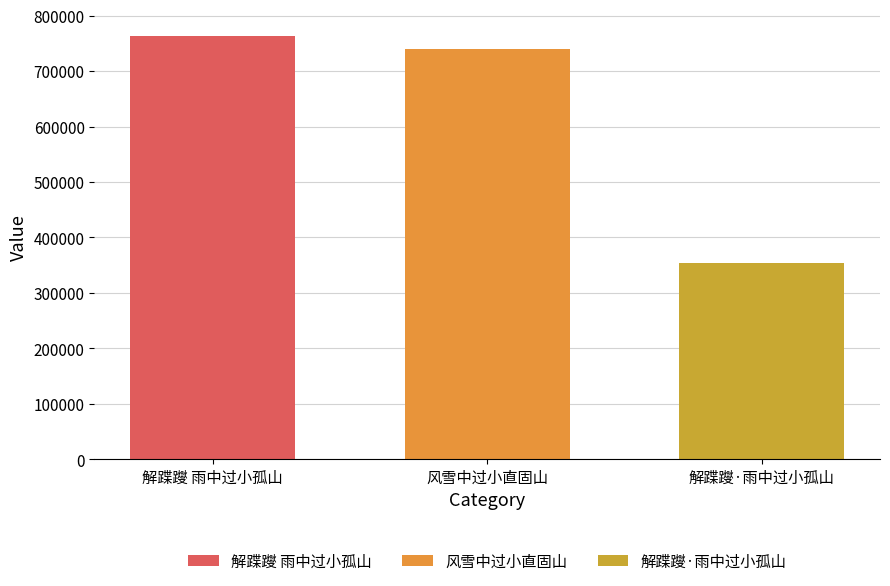

Count the number of categories in the chart.

1